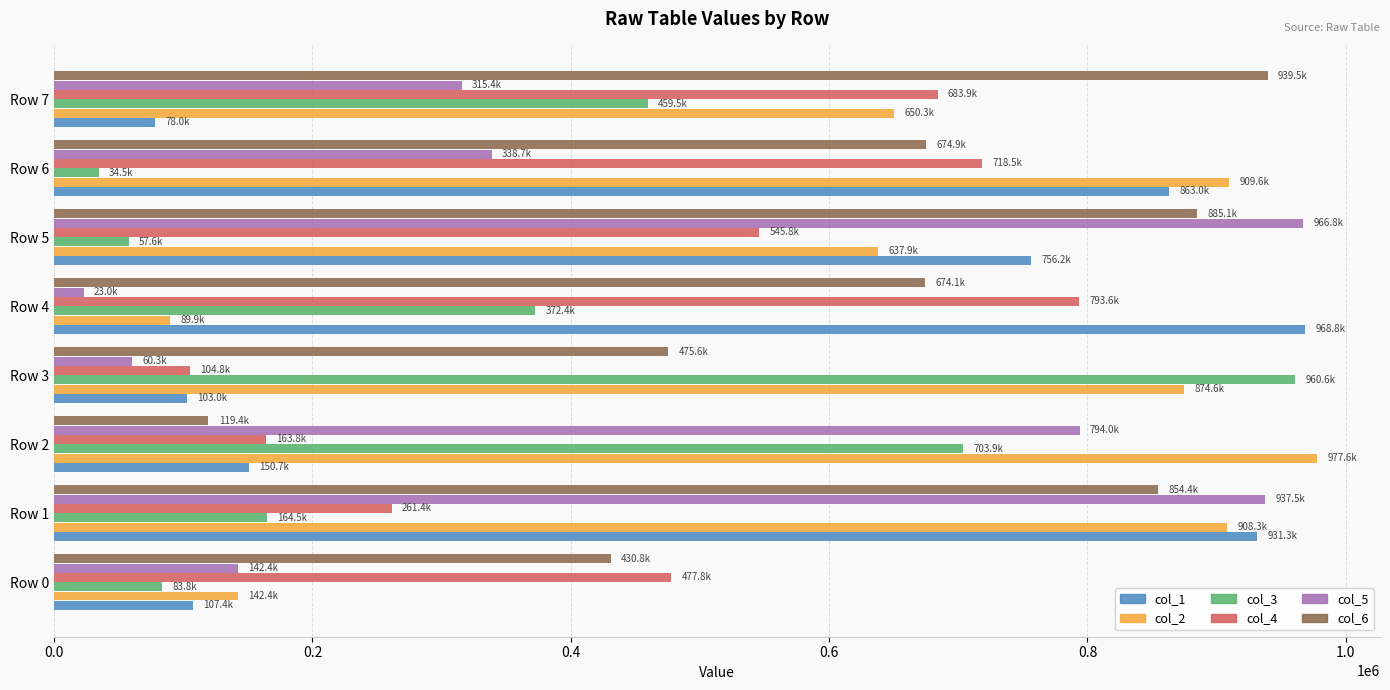

What is the difference between the highest and lowest values at Row 5?

909173